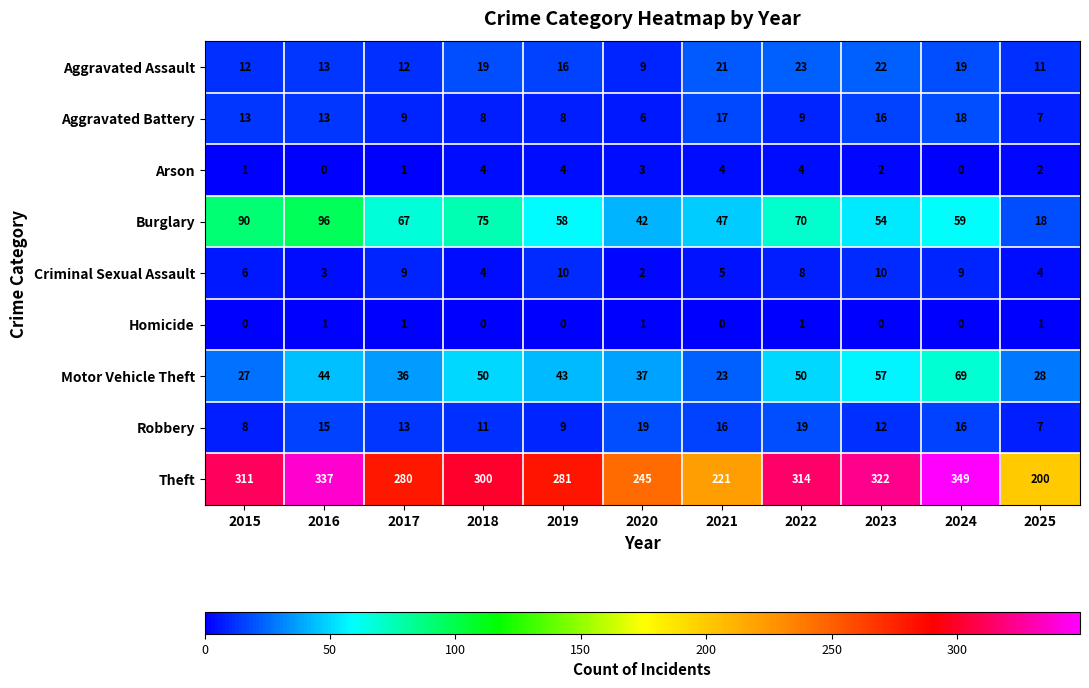

Where is Robbery nearest to the value 13?

2017